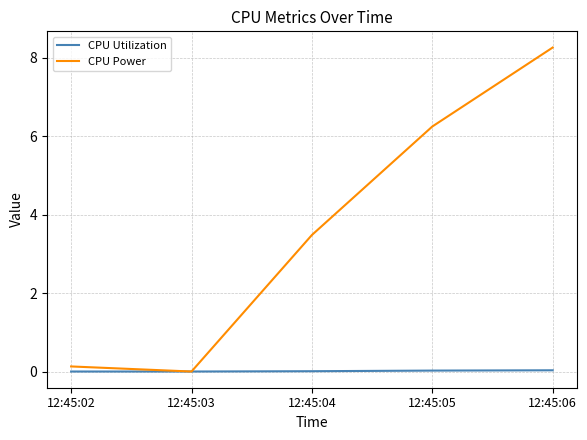

What is the greatest value displayed?

8.3